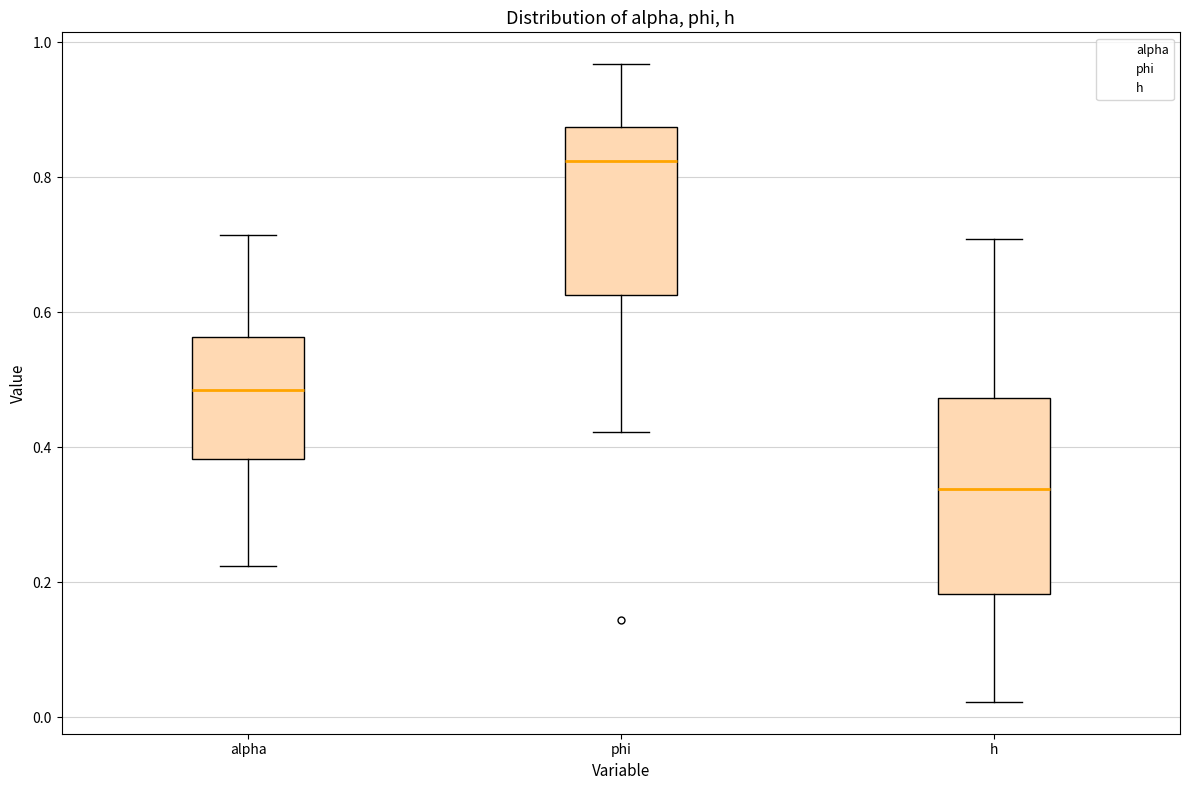

Reading left to right, transcribe this box plot: for each box, give where its median line is, the range the box spans, and where its two whiskers end, as read against the y-axis. The values are not printed on the chart, so give them approximately, as read against the axis.

alpha: median 0.48, box 0.38 to 0.56, whiskers 0.22 to 0.72
phi: median 0.82, box 0.62 to 0.88, whiskers 0.42 to 0.96
h: median 0.34, box 0.18 to 0.48, whiskers 0.02 to 0.70